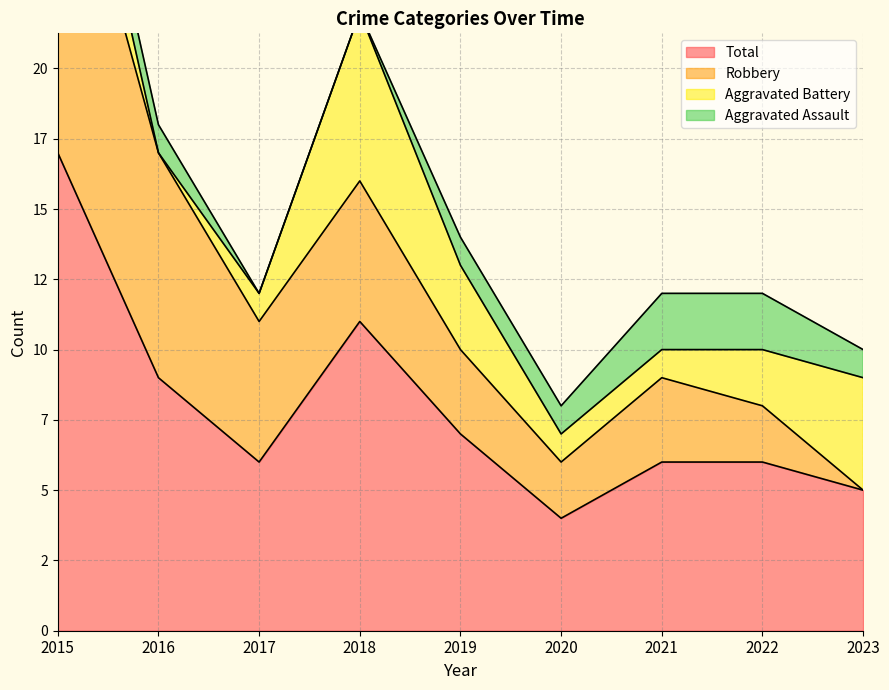

Reading left to right, what are all the values shown in this chart?

Aggravated Assault: 1	1	0	0	1	1	2	2	1
Aggravated Battery: 3	0	1	6	3	1	1	2	4
Robbery: 13	8	5	5	3	2	3	2	0
Total: 17	9	6	11	7	4	6	6	5